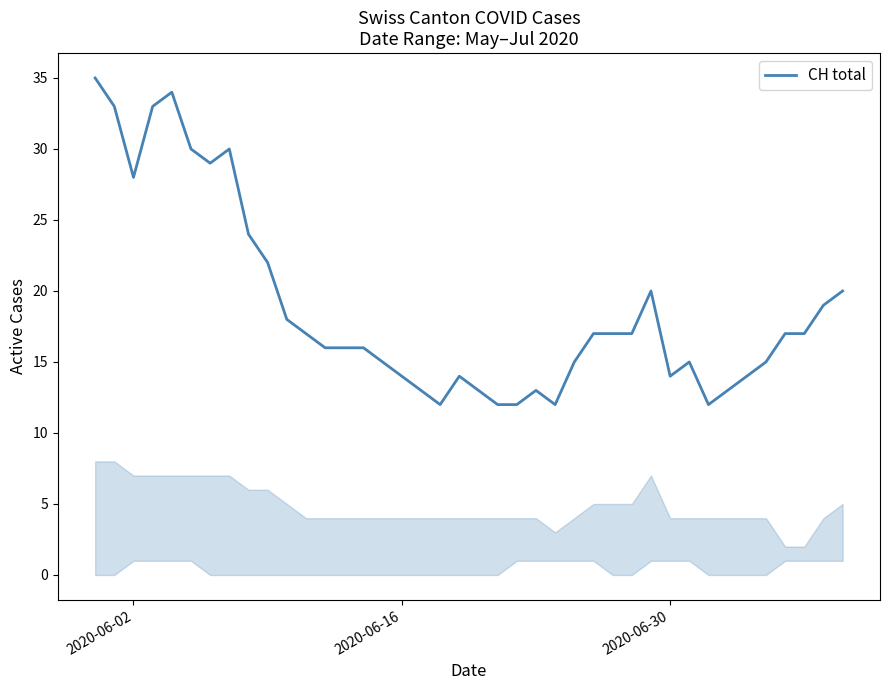

What is the greatest value displayed?

35